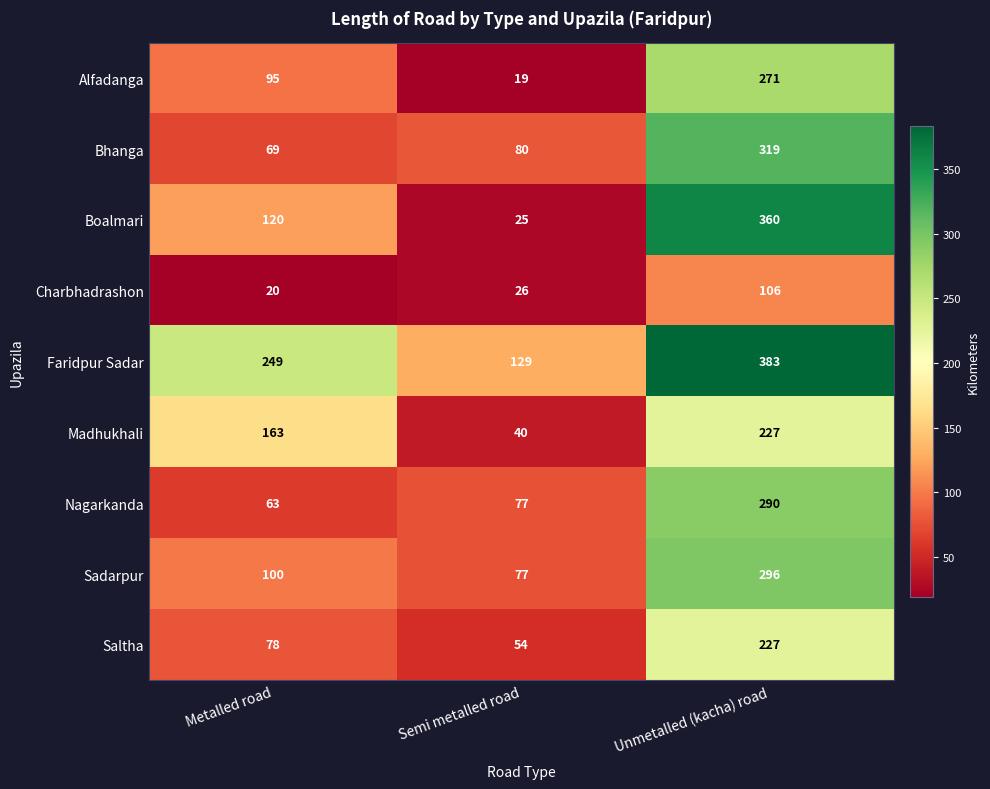

Between Metalled road and Unmetalled (kacha) road, which series saw the biggest shift?

Bhanga